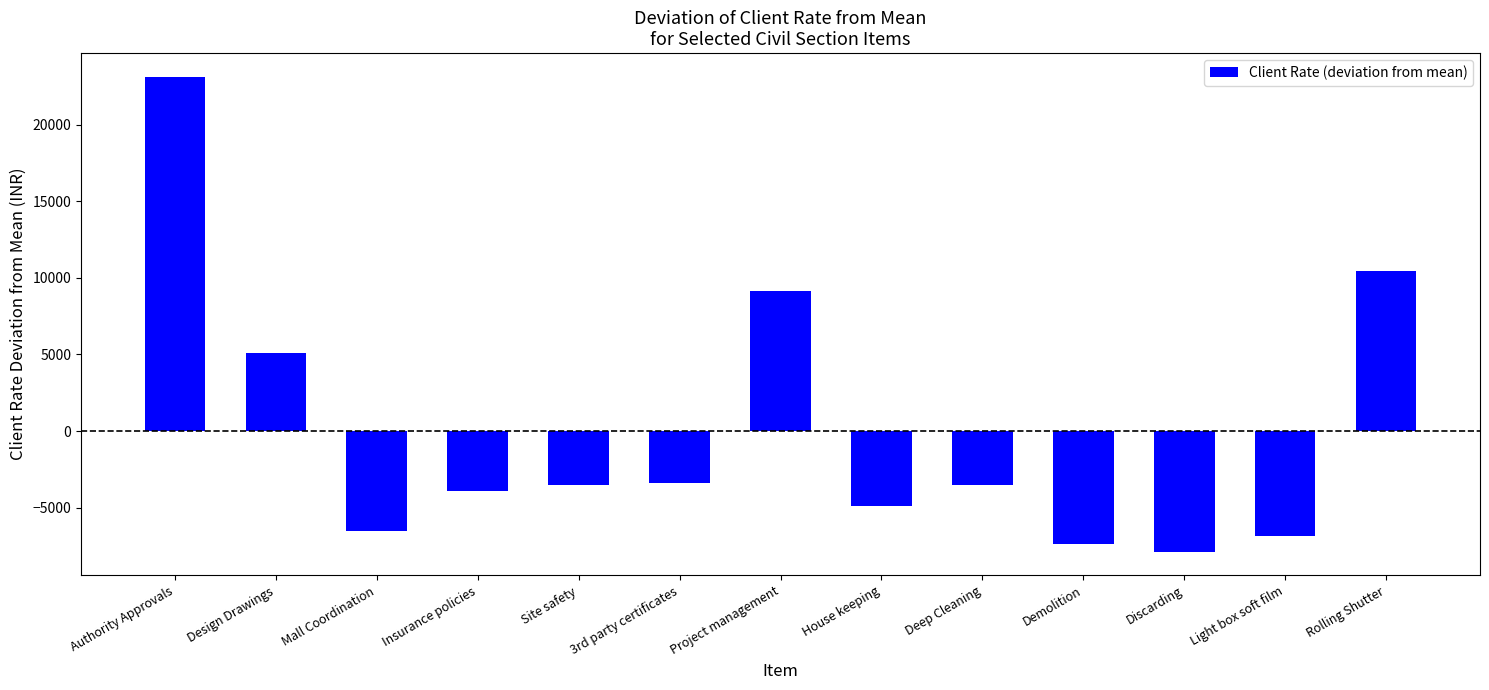

What is the change in value from Project management to Rolling Shutter?

+1350.0